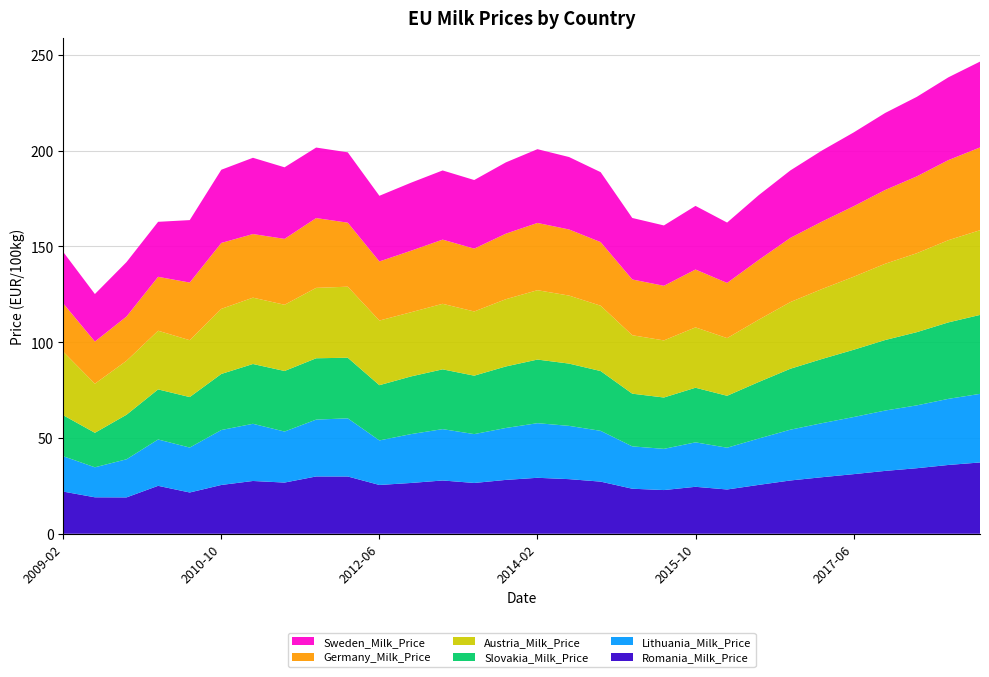

Reading right to left, transcribe all the data shown in this chart.

Sweden_Milk_Price: 44.8	43.2	41.5	40.2	38.5	37.1	35.2	33.8	31.5	33.2	31.5	32.1	36.5	37.8	38.5	37.2	35.8	36.1	35.5	34.3	36.7	36.8	37.4	39.8	38.2	32.6	28.7	28.4	24.8	26.9
Germany_Milk_Price: 43.2	41.8	40.1	38.5	36.8	35.2	33.5	31.2	28.8	30.2	28.5	29.1	33.2	34.5	35.1	34.2	32.8	33.5	32.1	30.9	33.4	36.4	34.4	33.2	34.4	30.1	28.1	23.1	22.0	25.2
Austria_Milk_Price: 44.2	42.9	41.2	39.8	38.1	36.5	34.8	32.5	30.1	31.5	29.8	30.5	34.1	35.5	36.2	35.1	33.5	34.2	33.5	33.7	37.1	36.7	34.6	34.6	34.0	29.7	30.6	28.1	25.6	33.1
Slovakia_Milk_Price: 41.2	39.9	38.2	36.8	35.1	33.5	31.8	29.5	27.1	28.5	26.8	27.5	31.2	32.5	33.2	32.1	30.5	31.2	30.1	28.8	31.6	32.0	31.6	31.2	29.3	26.4	26.1	23.2	18.0	21.4
Lithuania_Milk_Price: 35.8	34.5	32.8	31.5	29.8	28.2	26.5	24.2	21.8	23.2	21.5	22.1	26.5	27.8	28.5	27.1	25.5	26.8	25.5	23.2	30.4	29.7	26.6	29.8	28.7	23.4	24.2	19.9	15.7	18.4
Romania_Milk_Price: 37.2	35.9	34.2	32.8	31.1	29.5	27.8	25.5	23.1	24.5	22.8	23.5	27.2	28.5	29.2	28.1	26.5	27.8	26.5	25.5	29.9	29.9	26.7	27.5	25.5	21.5	25.0	19.0	19.0	22.0